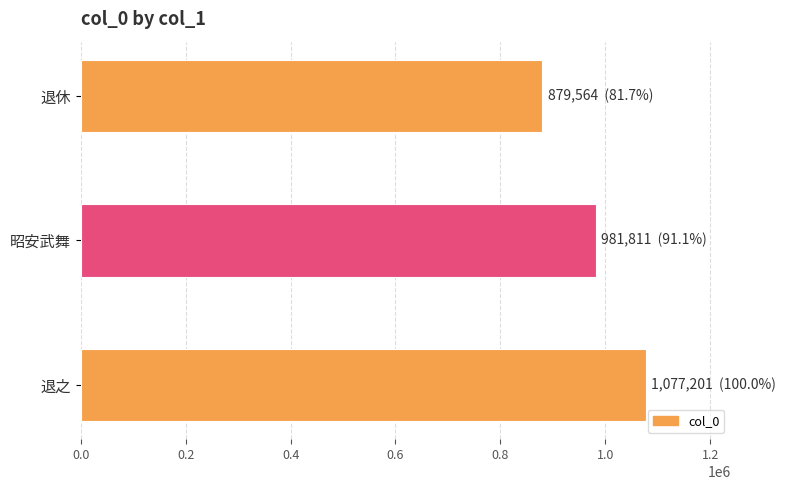

What is the value of the 3rd bar from the top?

1077201